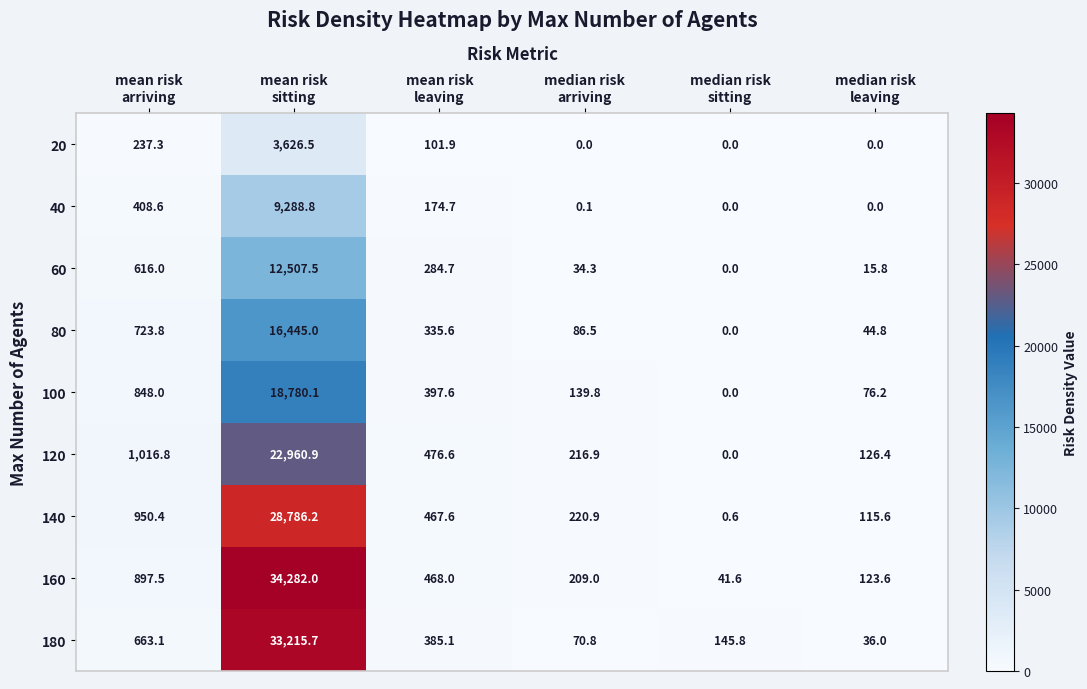

List the series in order of their peak value, lowest first.

20, 40, 60, 80, 100, 120, 140, 180, 160